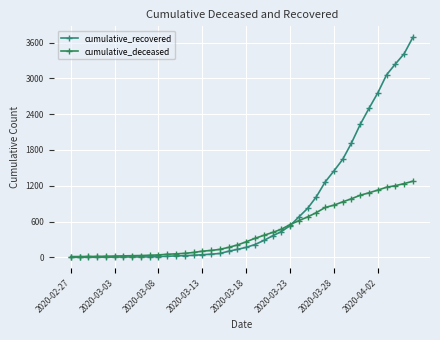

What is the average value of the cumulative_deceased series?

437